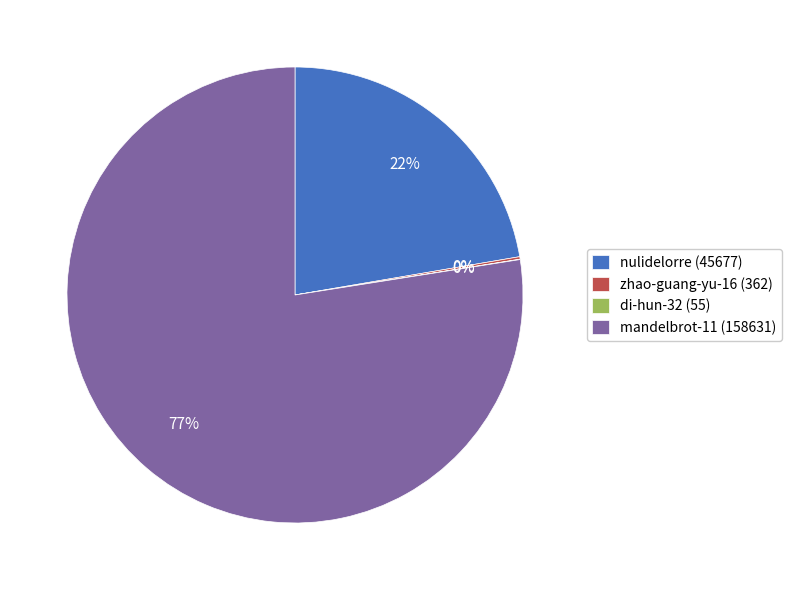

Is it true that nulidelorre is 11% of the pie?

False